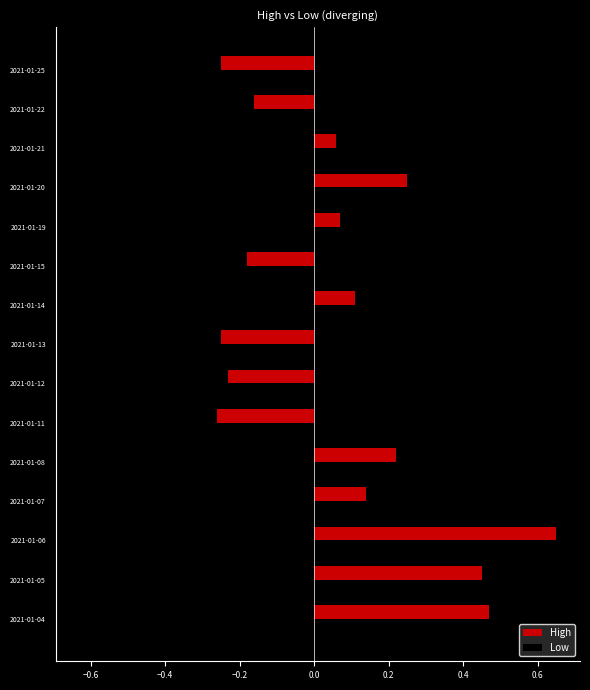

Which series changed the most between 2021-01-04 and 2021-01-14?

High